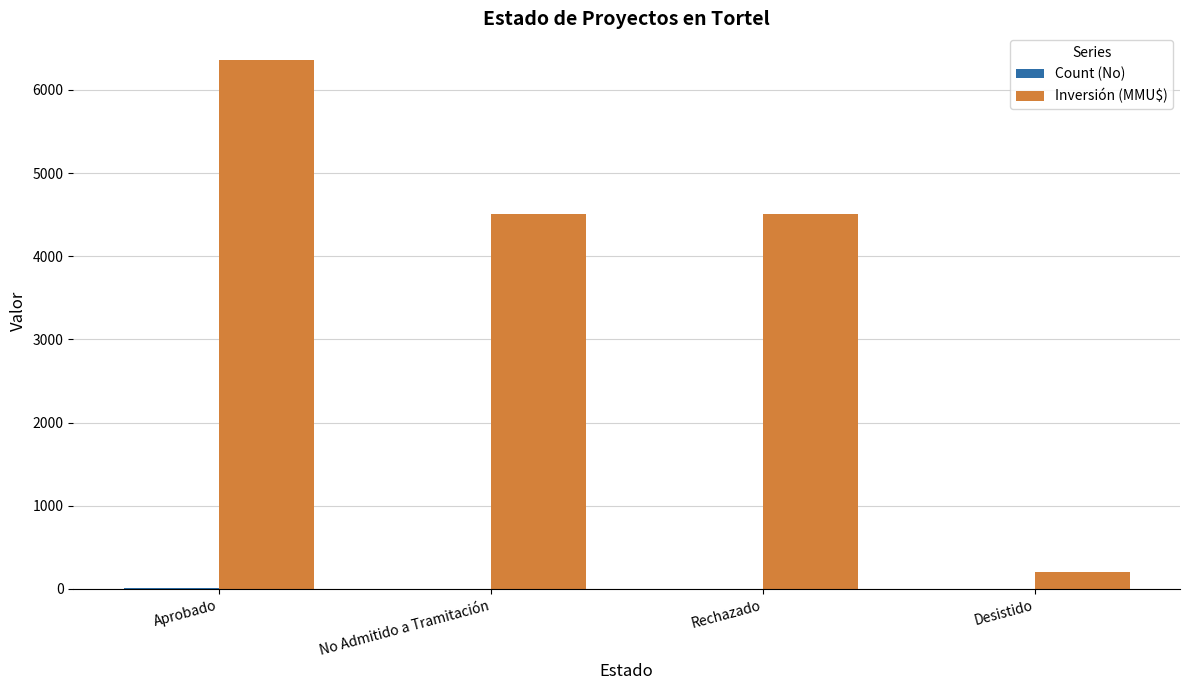

At which category is the sum across all series the highest?

Aprobado